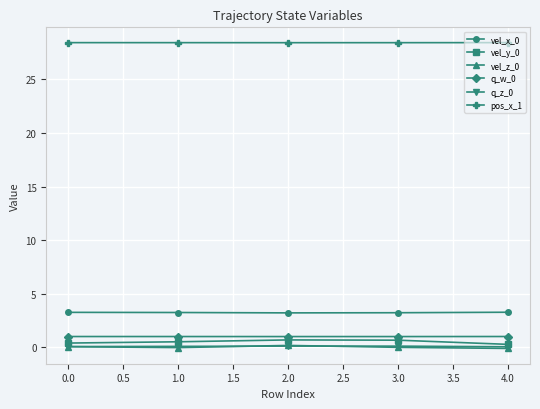

Is it true that q_z_0 equals 0.1 at 3.0?

True